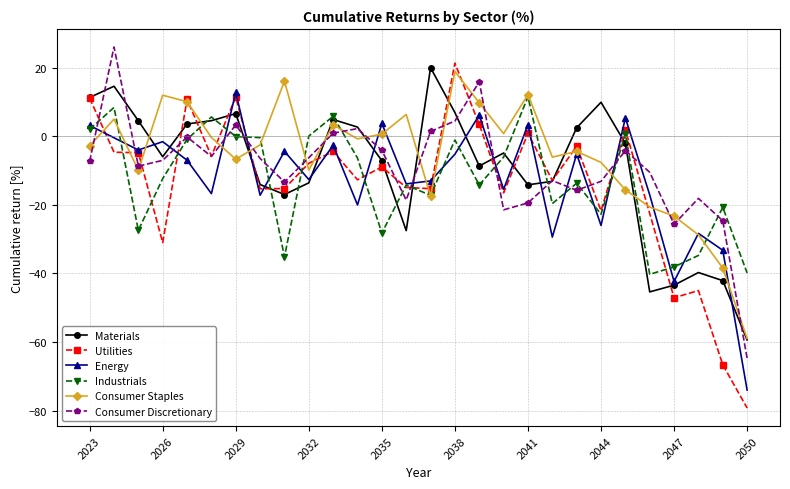

True or false: Industrials has more than 1 points higher than both neighbors.

True